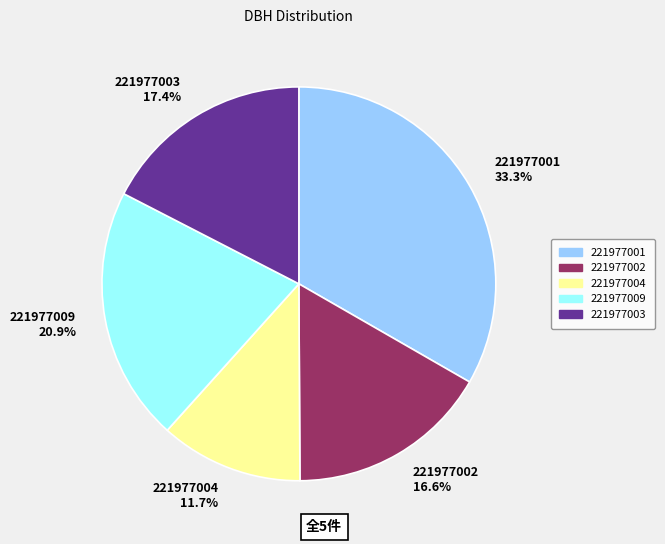

Combined, do 221977003 and 221977001 account for over 50%?

Yes